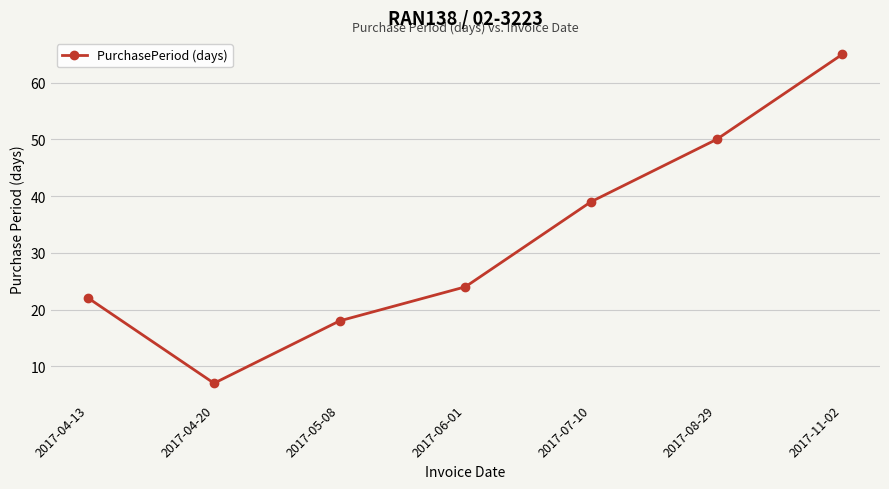

Where is the first local minimum?

2017-04-20